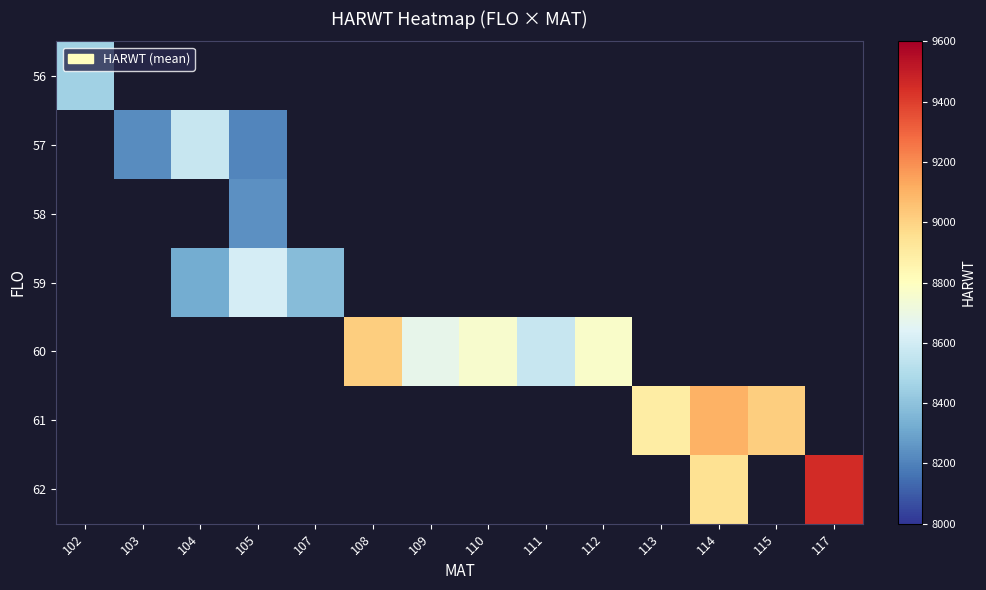

What is the maximum value shown in the chart?

9454.0